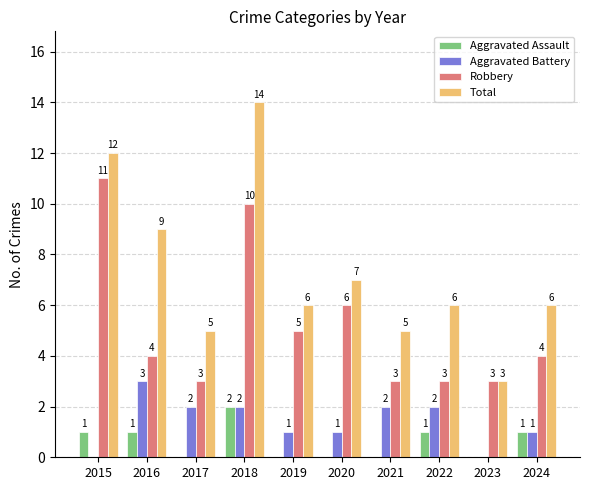

What is the sum of all Total values?

73